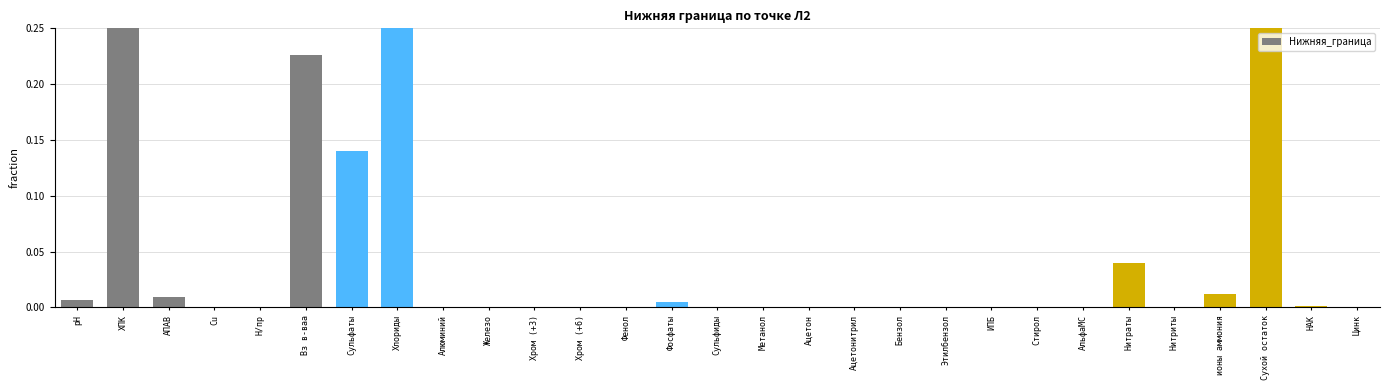

What is the label of the 25th bar from the left?

Нитриты